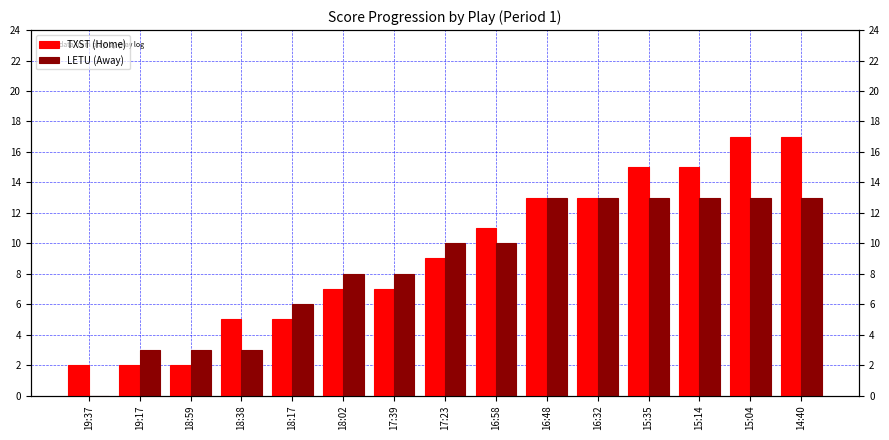

Where does the TXST (Home) series first go above 9?

16:58